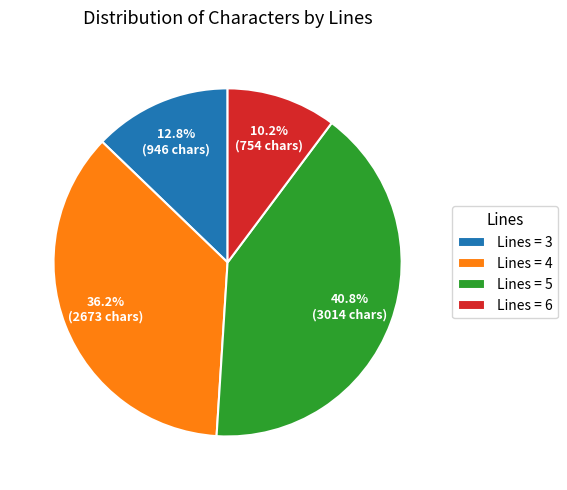

What is the largest slice in the pie chart?

Lines = 5